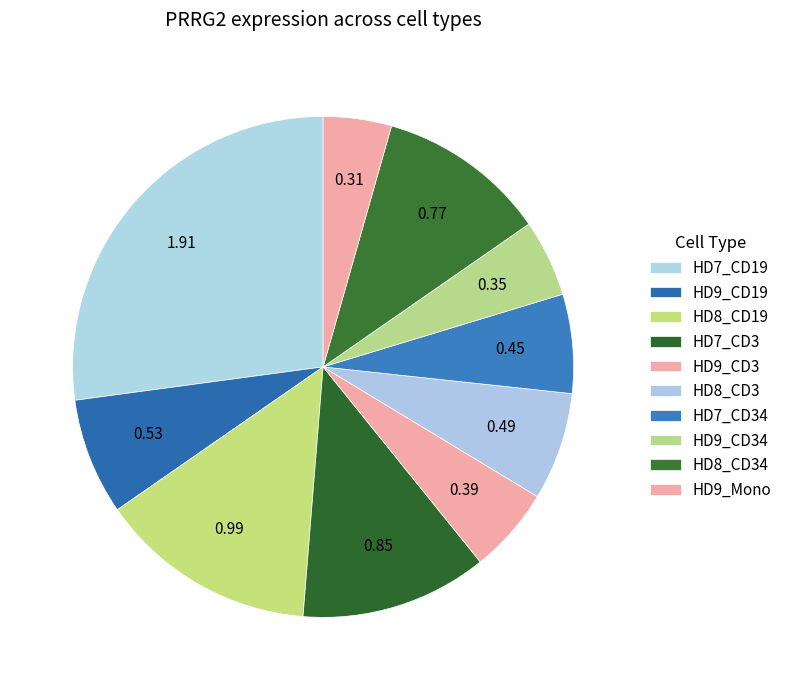

The HD8_CD3 slice represents 1% of the pie. True or false?

False